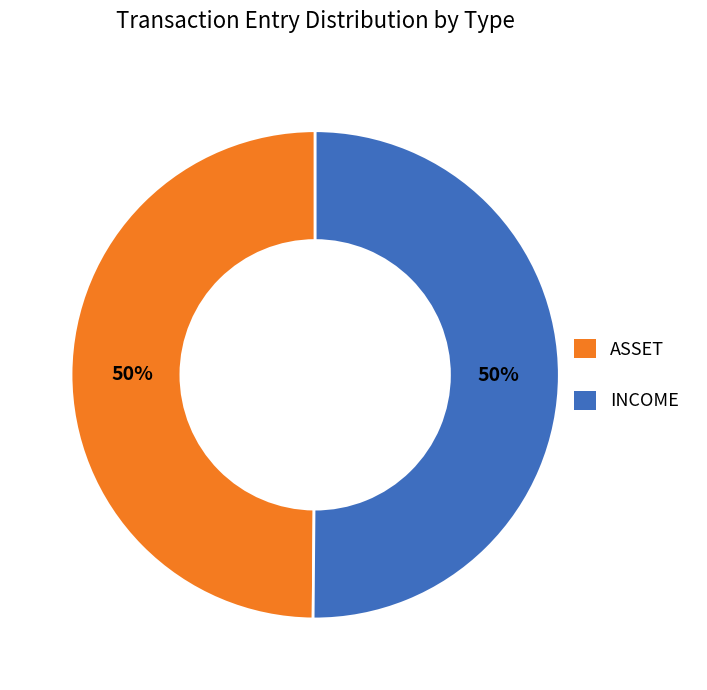

To the nearest percent, what is the average slice percentage?

50%